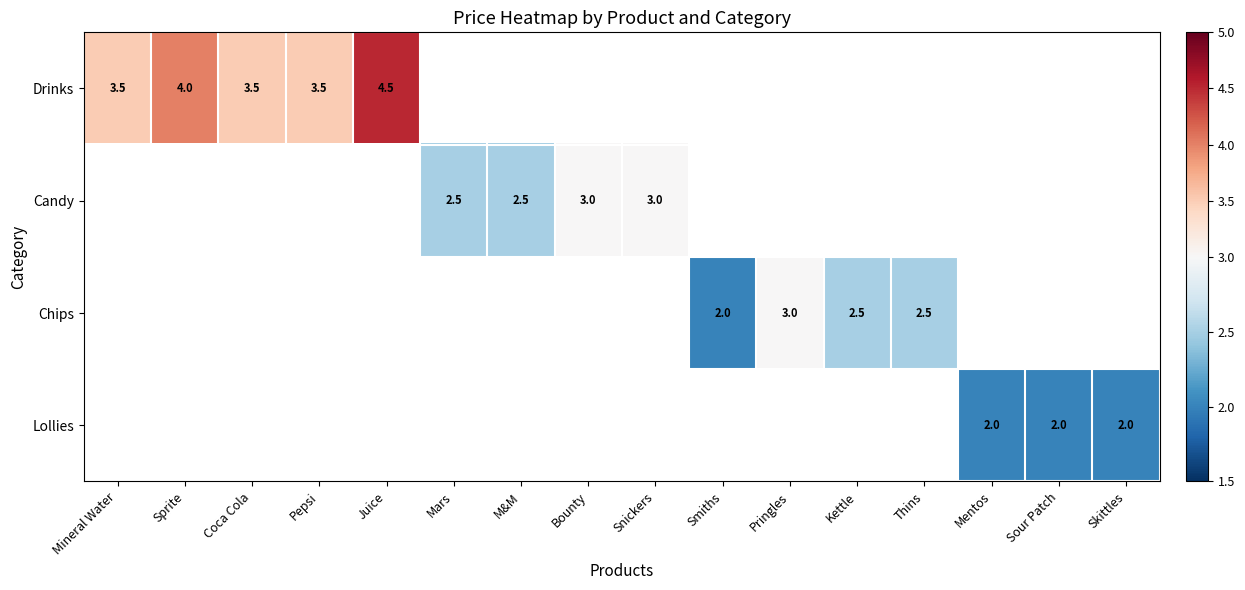

How many positive values does the Drinks series have?

5